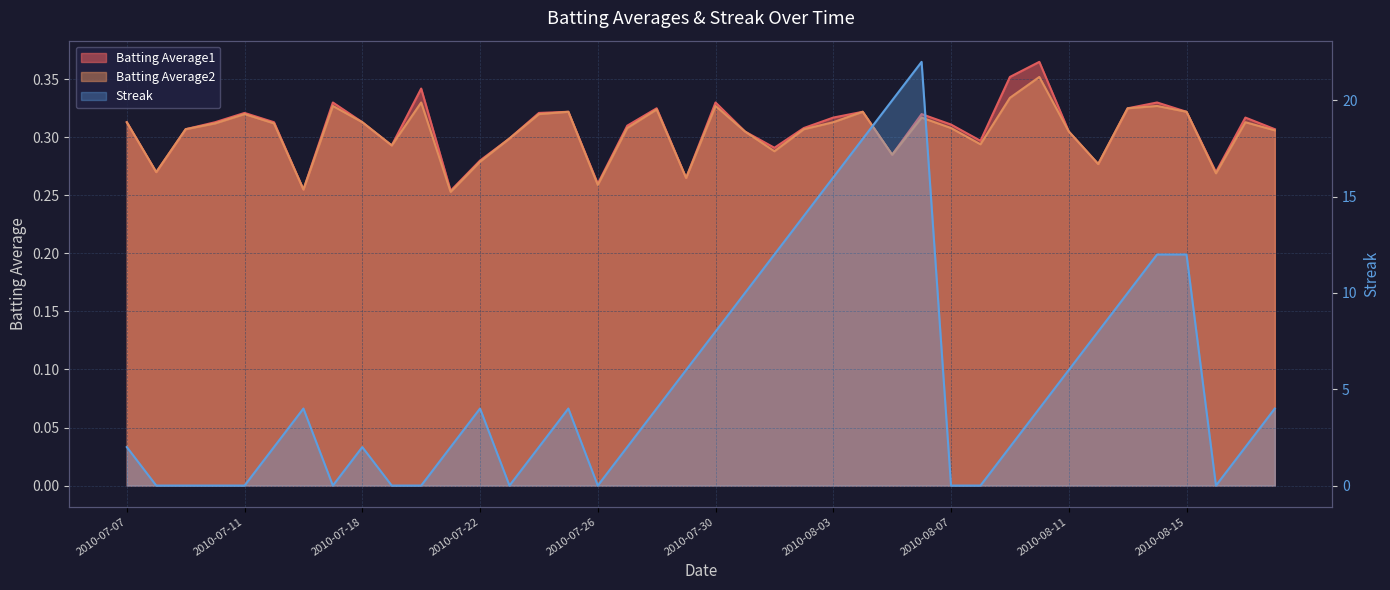

At which category does the chart reach its peak across all series?

2010-08-06